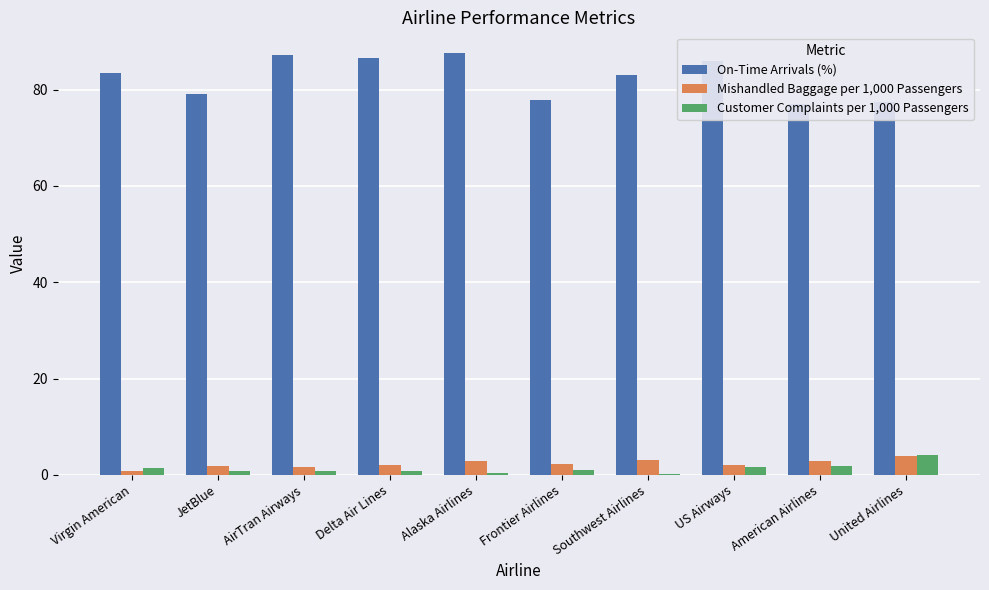

What position from the left is Virgin American?

1